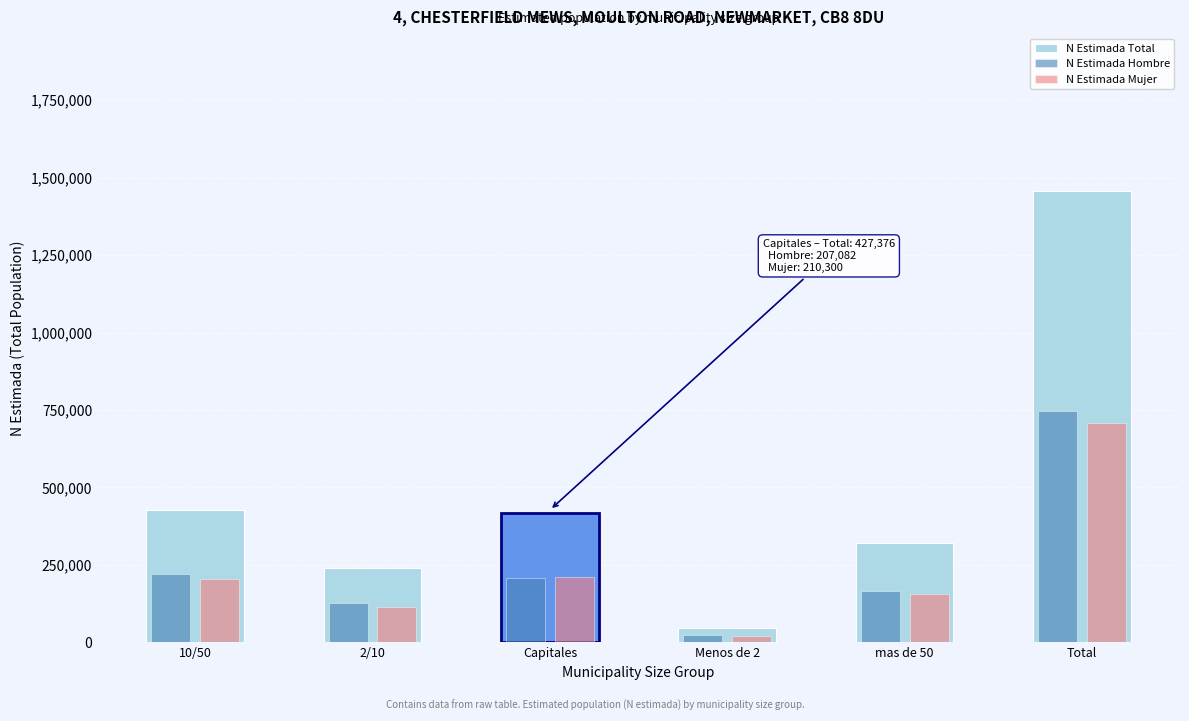

At which label does N Estimada Mujer reach its minimum?

Menos de 2